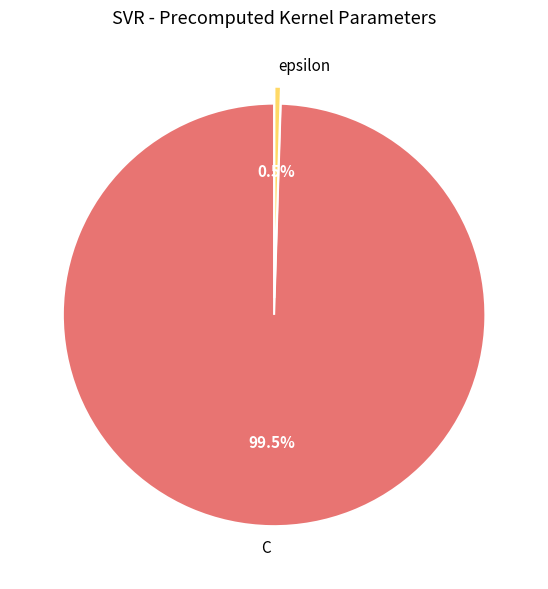

Is there any slice that represents more than half of the pie?

Yes